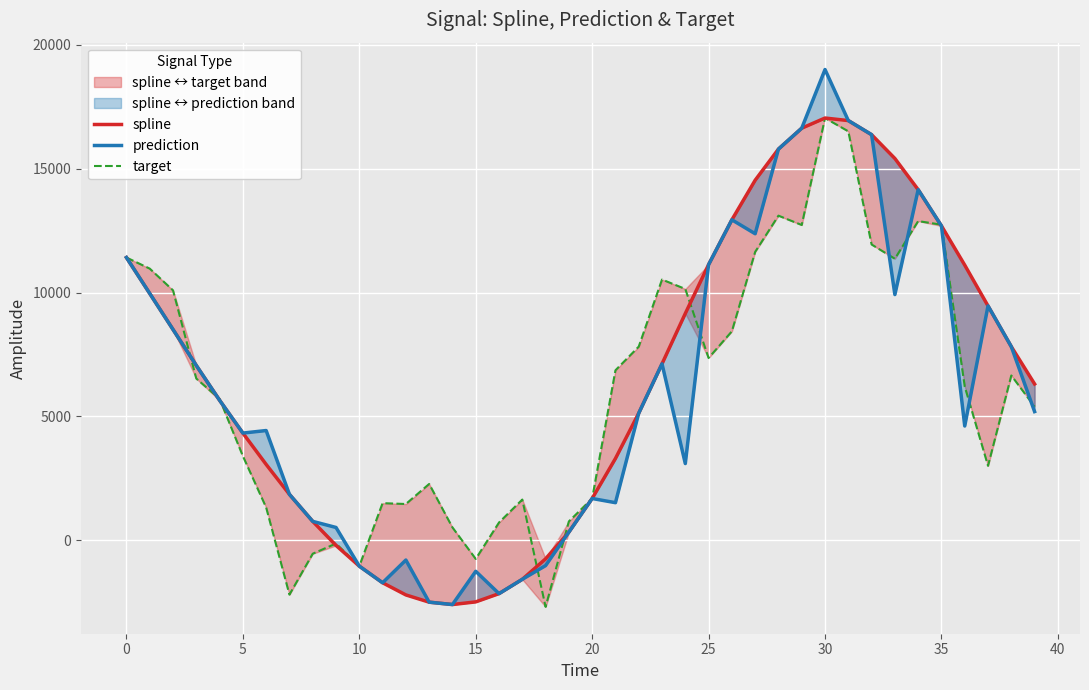

Reading left to right, list all the values displayed in this chart.

spline: 11412.3	9962.4	8508.3	7056.6	5652.2	4328.5	3063.4	1855.3	765.8	-204.8	-1040.7	-1710.9	-2202.1	-2494.4	-2590.4	-2482.8	-2150.1	-1572.1	-746.4	332.7	1689.0	3302.1	5130.8	7122.2	9153.6	11125.3	12934.8	14531.2	15787.7	16631.0	17040.5	16938.0	16369.1	15408.1	14150.0	12688.6	11105.9	9459.7	7816.4	6309.6
prediction: 11412.3	9962.4	8508.3	7056.6	5652.2	4328.5	4430.9	1855.3	765.8	519.8	-1040.7	-1710.9	-794.5	-2494.4	-2590.4	-1249.1	-2150.1	-1572.1	-1019.3	332.7	1689.0	1520.0	5130.8	7122.2	3098.2	11125.3	12934.8	12371.7	15787.7	16631.0	18997.6	16938.0	16369.1	9917.0	14150.0	12688.6	4613.7	9459.7	7816.4	5195.2
target: 11412.3	10964.9	10087.6	6528.0	5710.5	3400.0	1325.6	-2190.8	-539.4	-128.4	-1040.7	1501.0	1466.5	2275.3	522.0	-749.3	720.1	1645.5	-2683.7	764.1	1689.0	6861.5	7816.4	10524.1	10143.4	7358.1	8434.7	11639.0	13101.3	12724.4	17040.5	16503.7	11938.3	11362.1	12881.4	12737.5	6206.7	3006.7	6652.1	5394.7